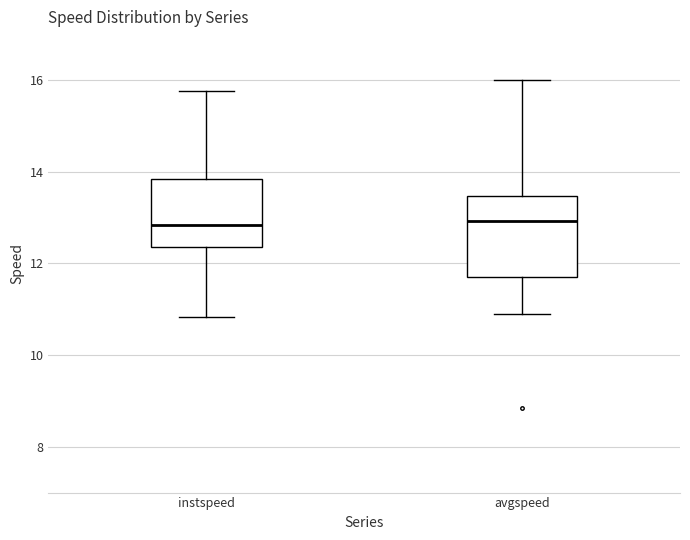

Reading left to right, transcribe this box plot: for each box, give where its median line is, the range the box spans, and where its two whiskers end, as read against the y-axis. The values are not printed on the chart, so give them approximately, as read against the axis.

instspeed: median 12.8, box 12.4 to 13.8, whiskers 10.8 to 15.8
avgspeed: median 13.0, box 11.6 to 13.4, whiskers 10.8 to 16.0